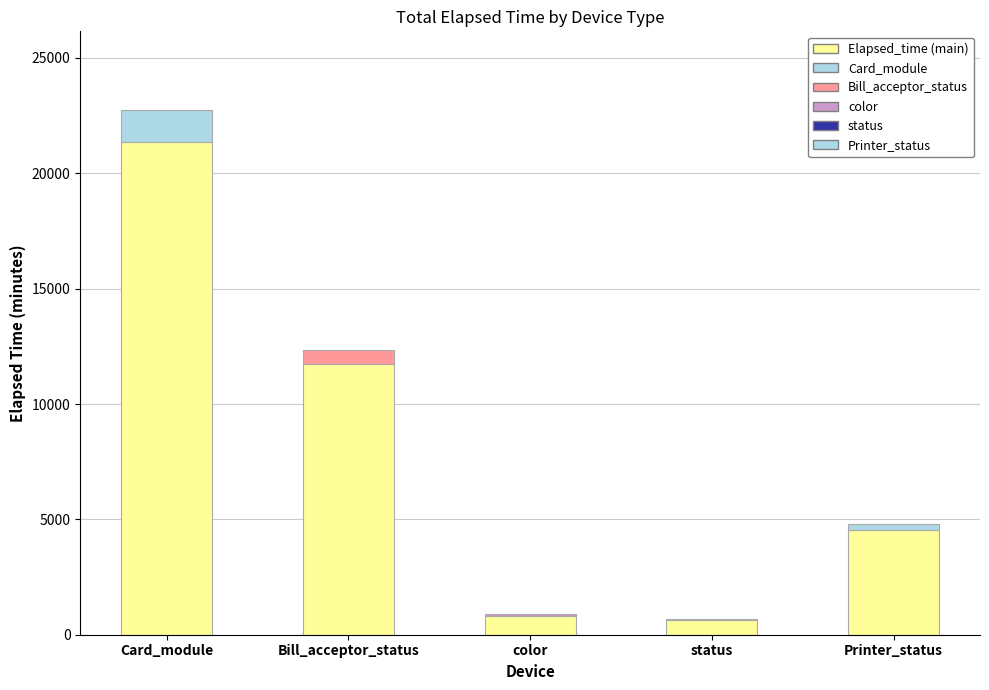

Reading right to left, transcribe all the data shown in this chart.

4527.0	641.7	828.0	11716.3	21379.4